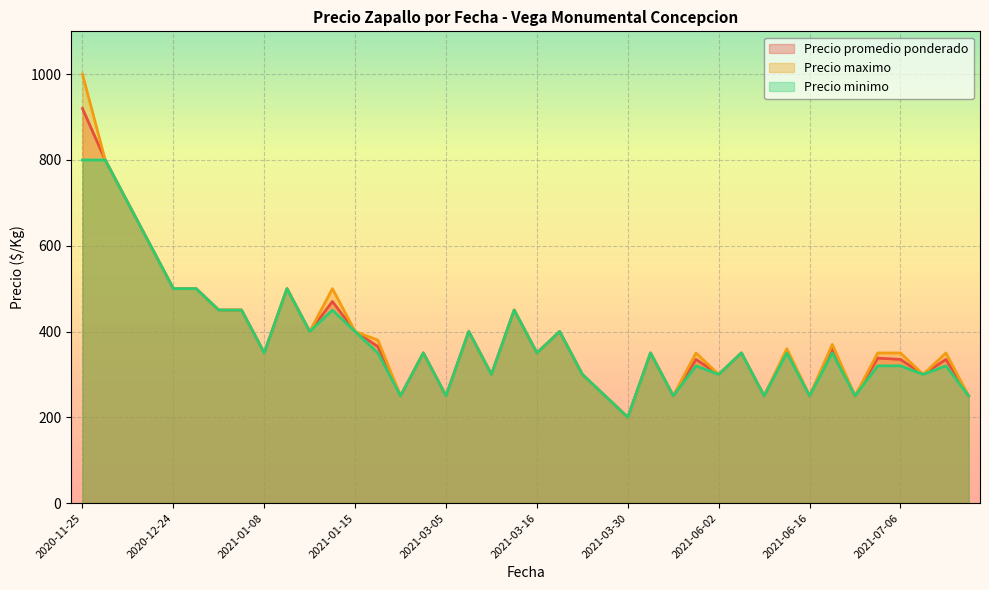

What is the difference between the maximum and minimum values in the Precio promedio ponderado series?

720